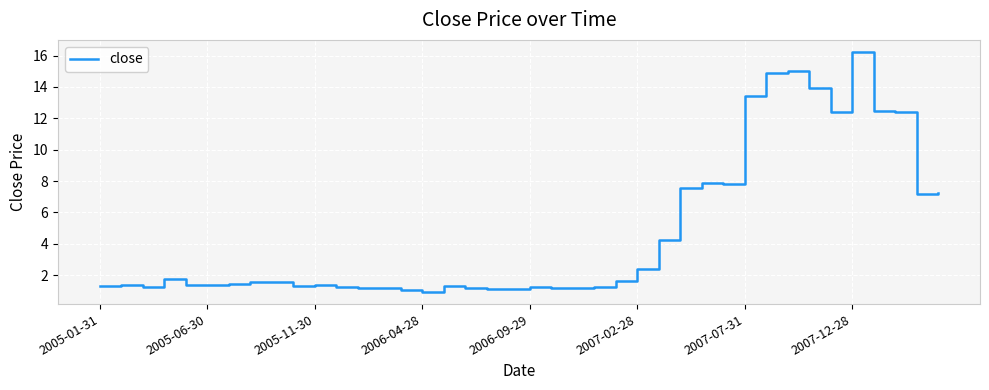

What is the greatest value displayed?

16.2